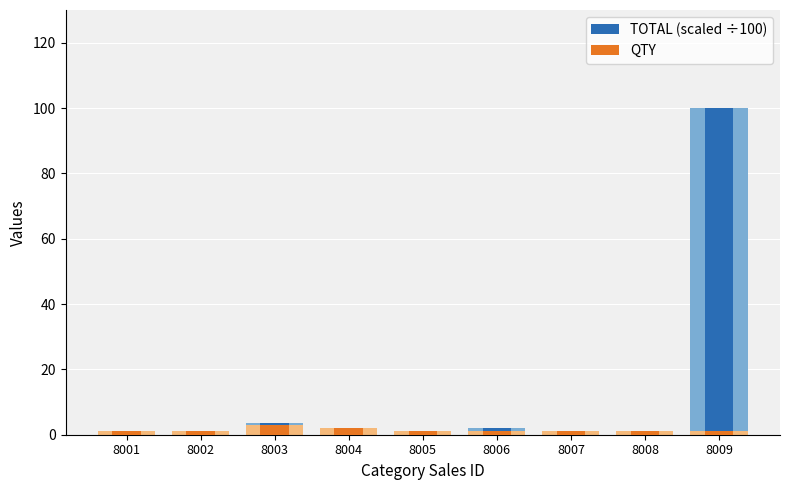

Which label corresponds to the largest value in the chart?

8009